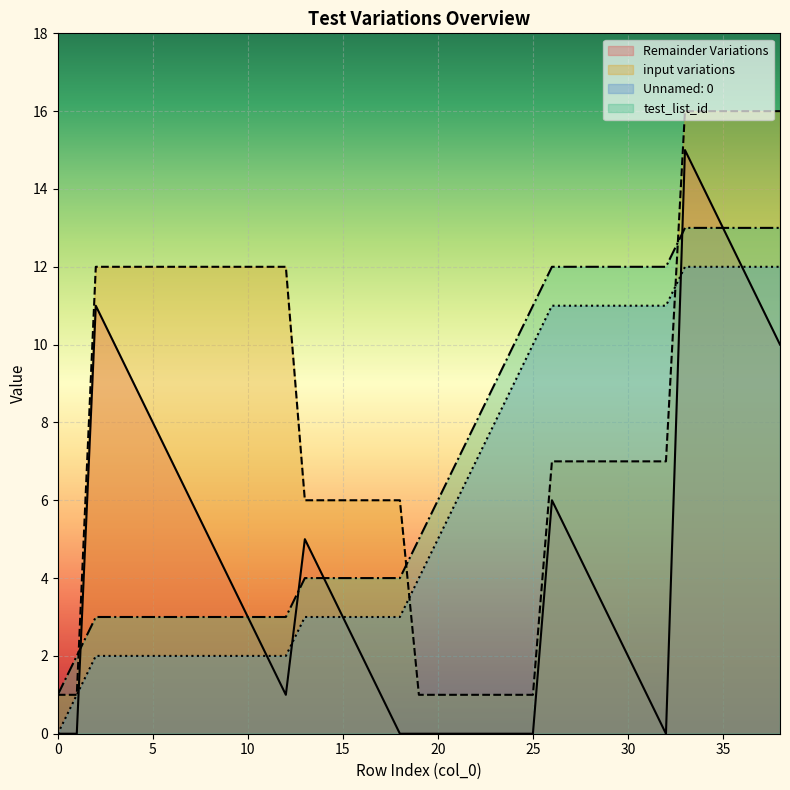

At which category is the sum across all series the highest?

33